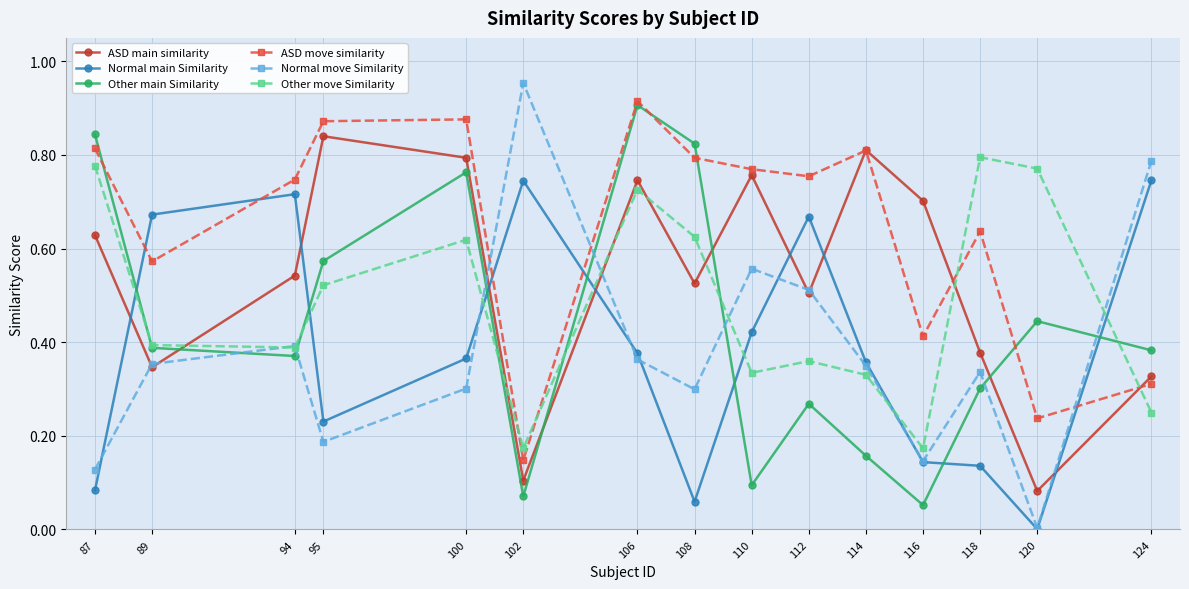

Is it true that Other move Similarity equals 0.8 at 120?

True